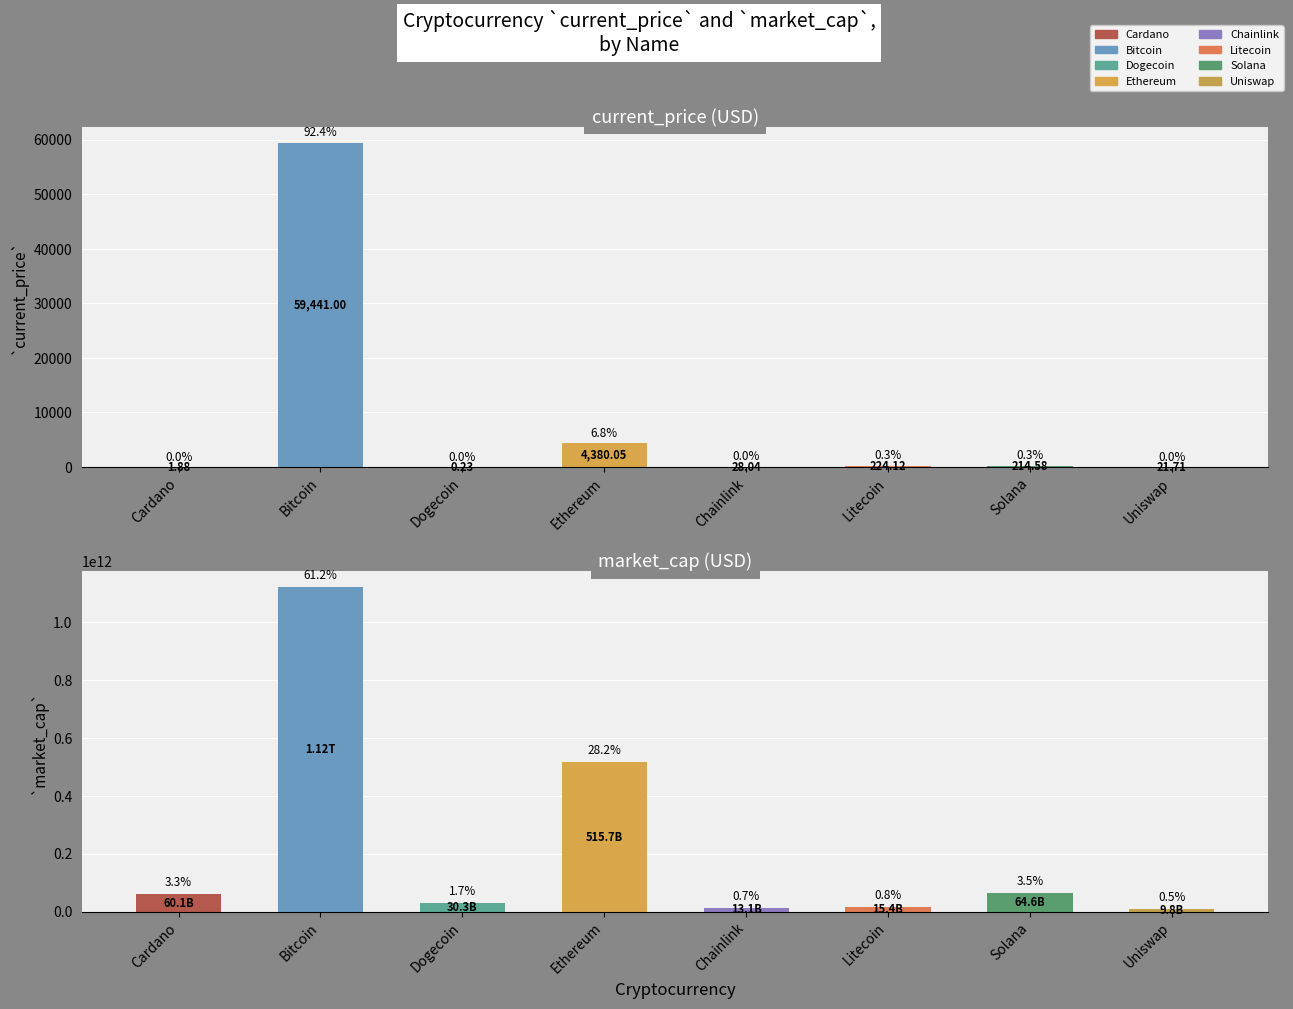

How many groups of bars are there?

8